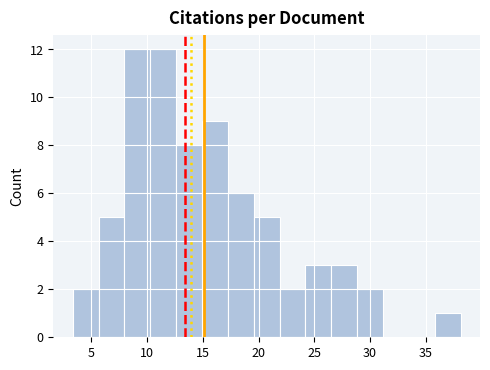

How tall is the bar that spans 22.0 to 24.0 on the x-axis? Neither the bar edges nor the heights are printed on the chart, so give them approximately, as read against the axes.

2